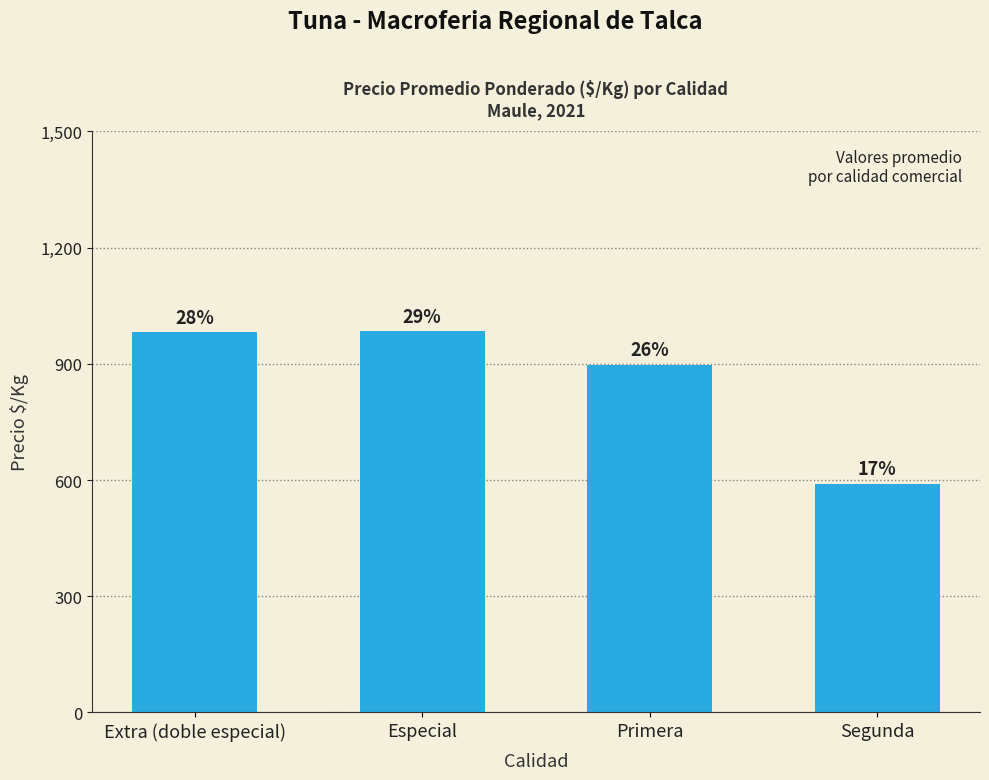

Reading left to right, extract all data points from this chart.

Extra (doble especial)=981	Especial=984	Primera=897	Segunda=590